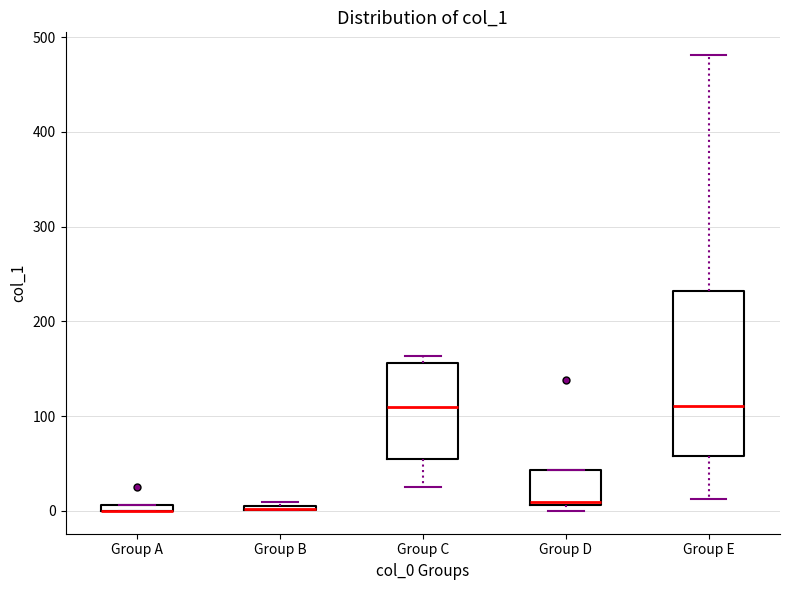

Which box is the tallest, from its lower edge to its upper edge?

Group E